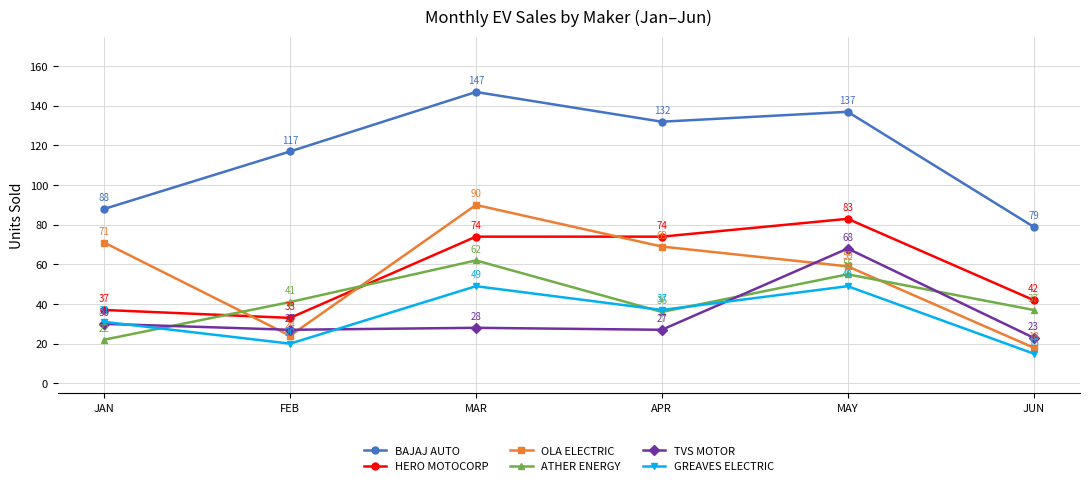

Reading left to right, list all the values displayed in this chart.

BAJAJ AUTO: 88	117	147	132	137	79
HERO MOTOCORP: 37	33	74	74	83	42
OLA ELECTRIC: 71	24	90	69	59	18
ATHER ENERGY: 22	41	62	36	55	37
TVS MOTOR: 30	27	28	27	68	23
GREAVES ELECTRIC: 31	20	49	37	49	15